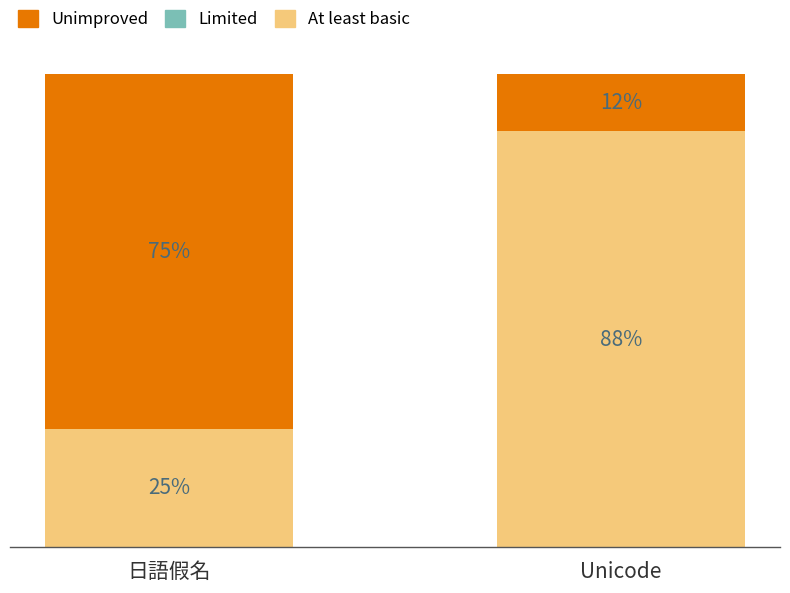

Where is At least basic nearest to the value 56?

日語假名